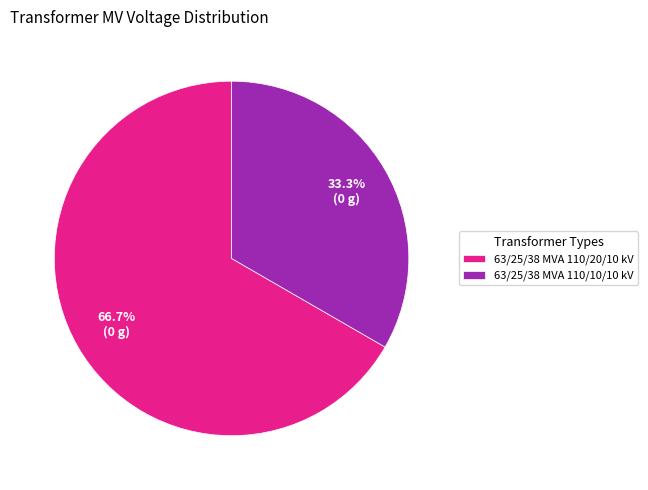

To the nearest percent, what is the difference between the 63/25/38 MVA 110/20/10 kV and 63/25/38 MVA 110/10/10 kV slice percentages?

33%